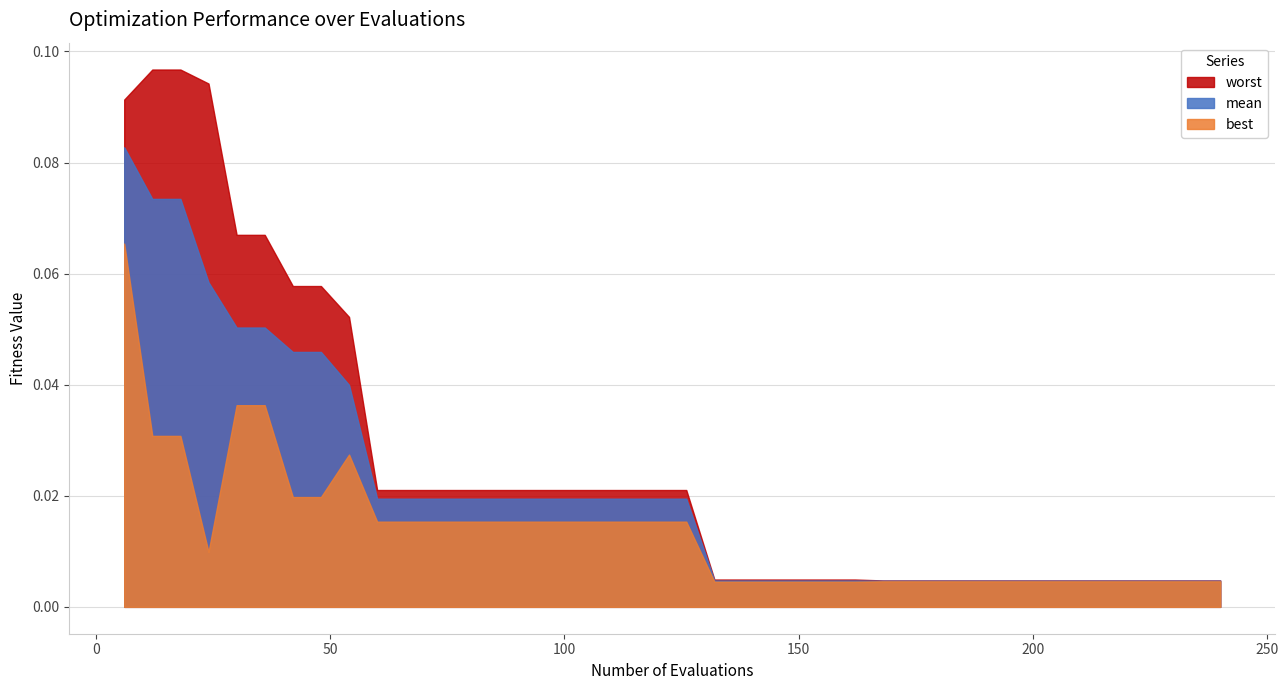

Where is the first local maximum for best?

54